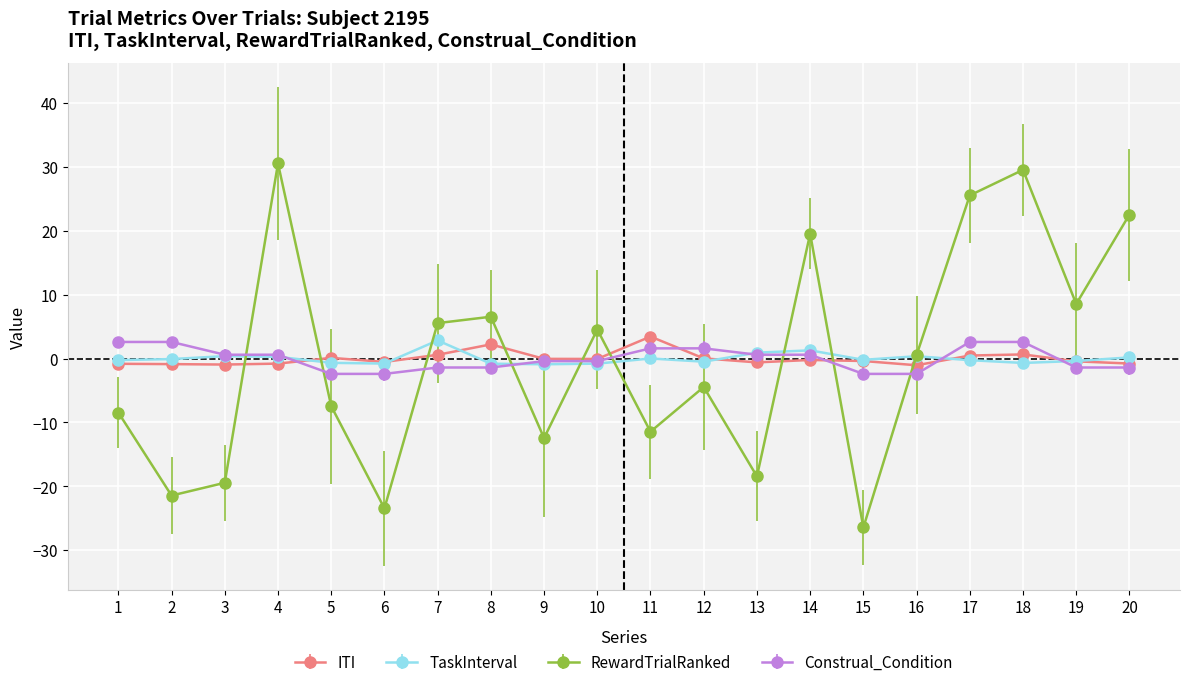

How many values in the RewardTrialRanked series are below 0?

10